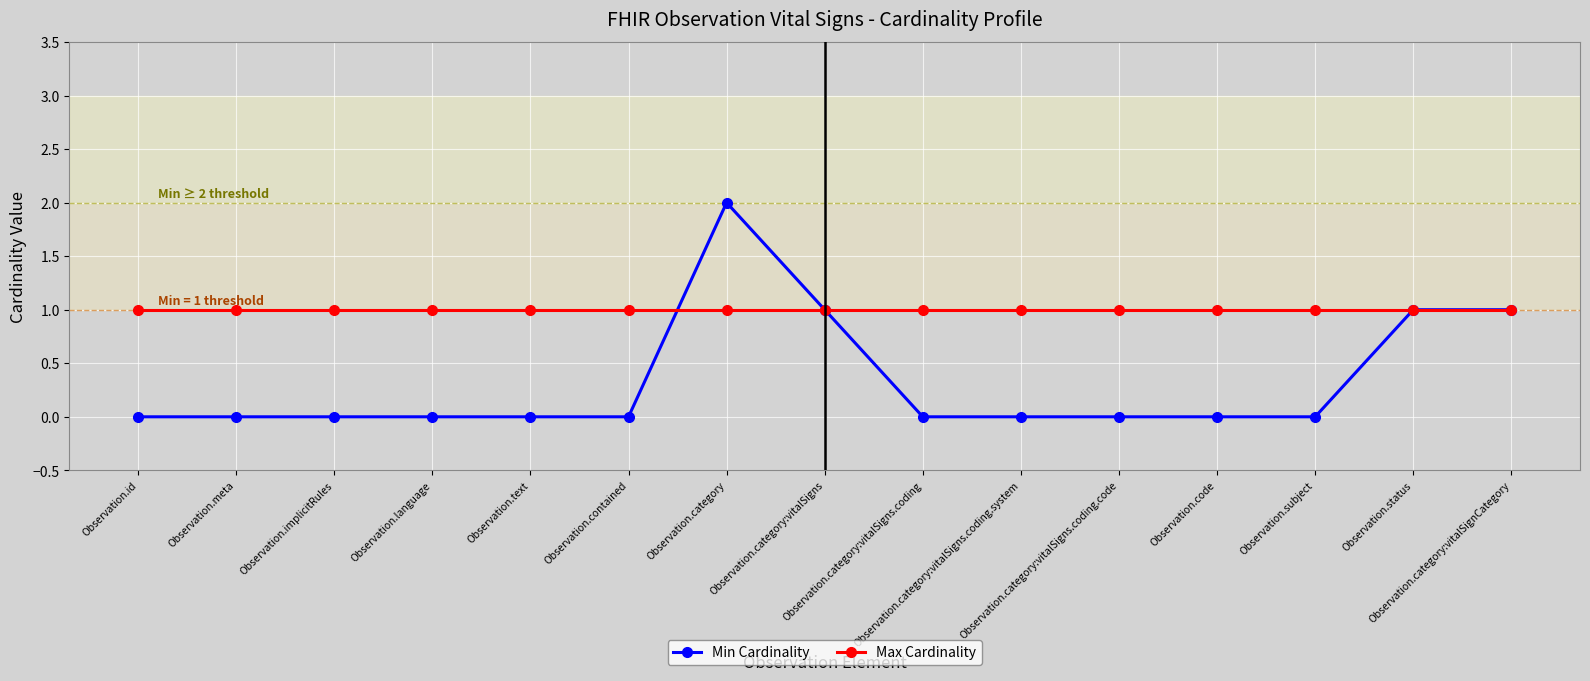

What is the spread (max minus min) of values at Observation.category:vitalSigns.coding.code?

1